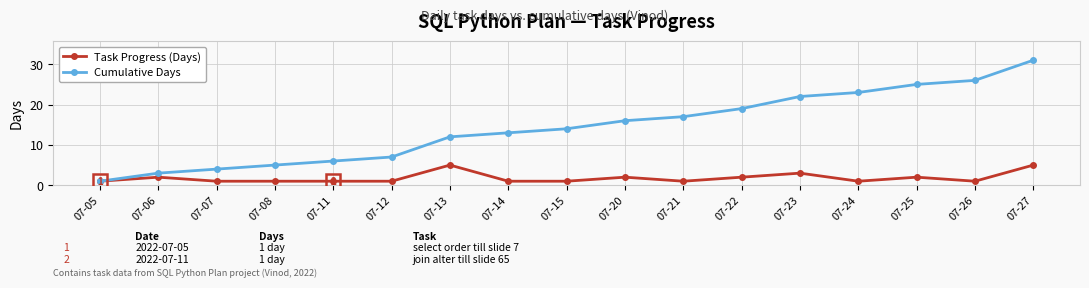

List the labels in order of Cumulative Days value, largest first.

07-27, 07-26, 07-25, 07-24, 07-23, 07-22, 07-21, 07-20, 07-15, 07-14, 07-13, 07-12, 07-11, 07-08, 07-07, 07-06, 07-05